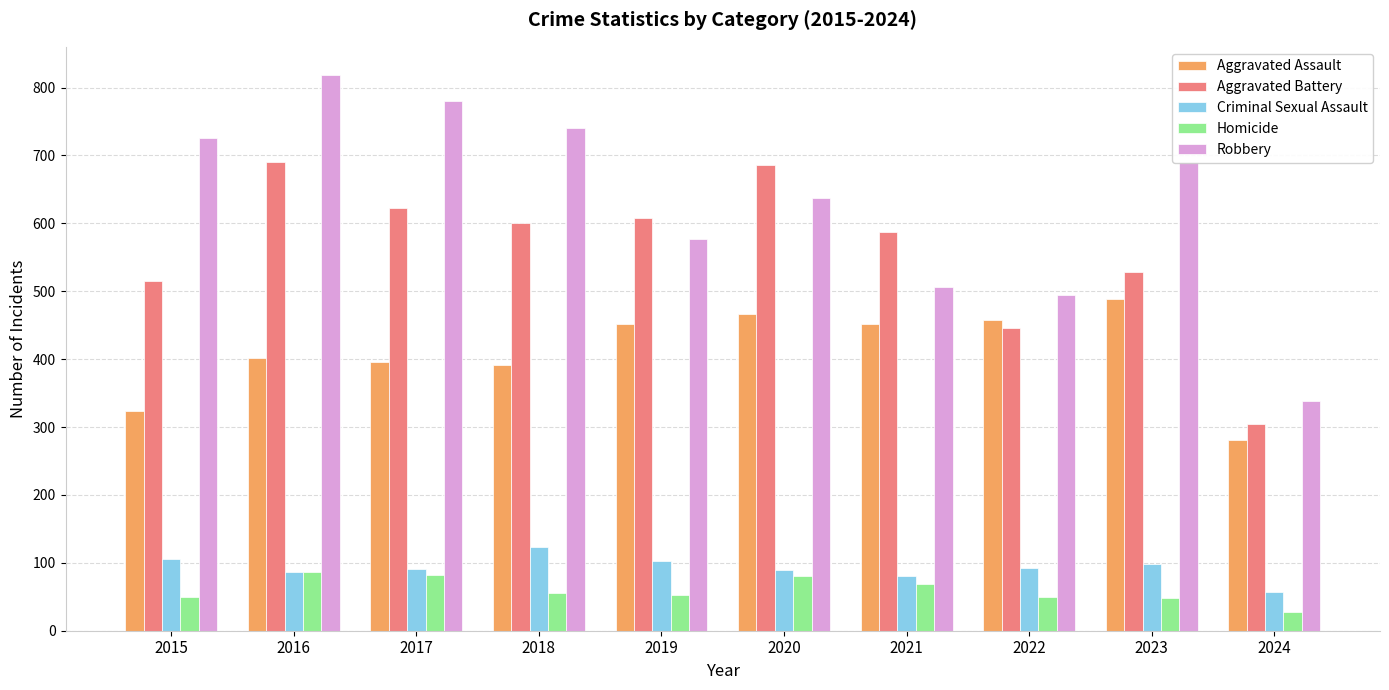

At which label does Robbery first exceed 690?

2015